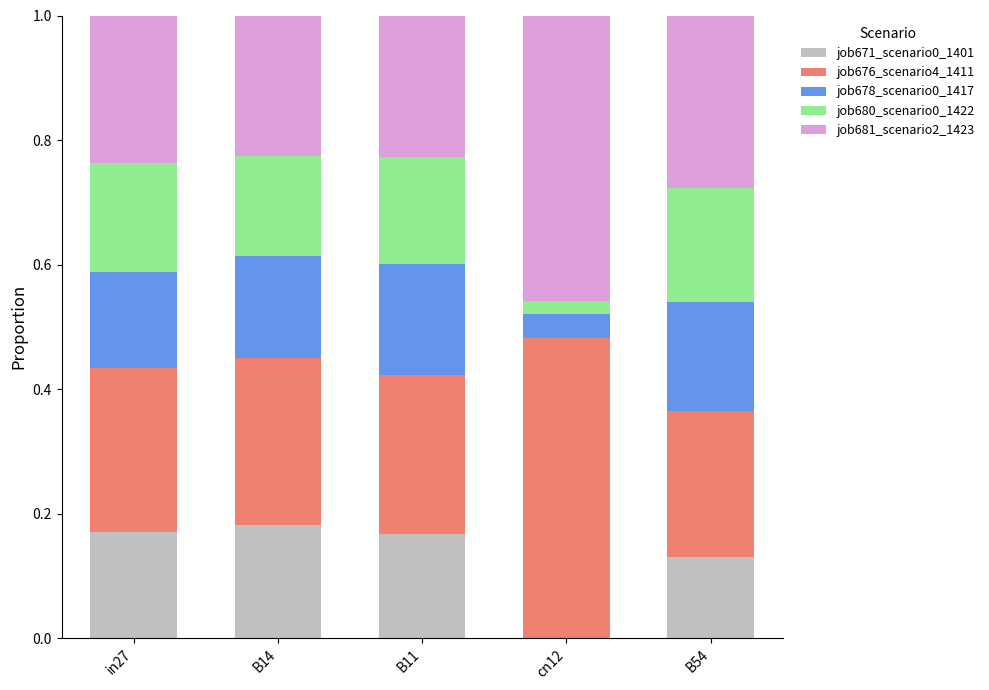

True or false: job671_scenario0_1401 has a value of 0.3 at in27.

False